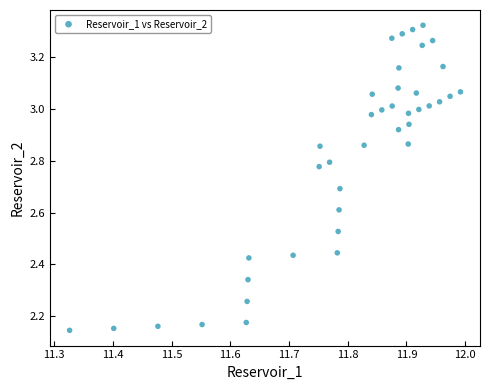

What is the range of Y values (max minus min)?

1.2